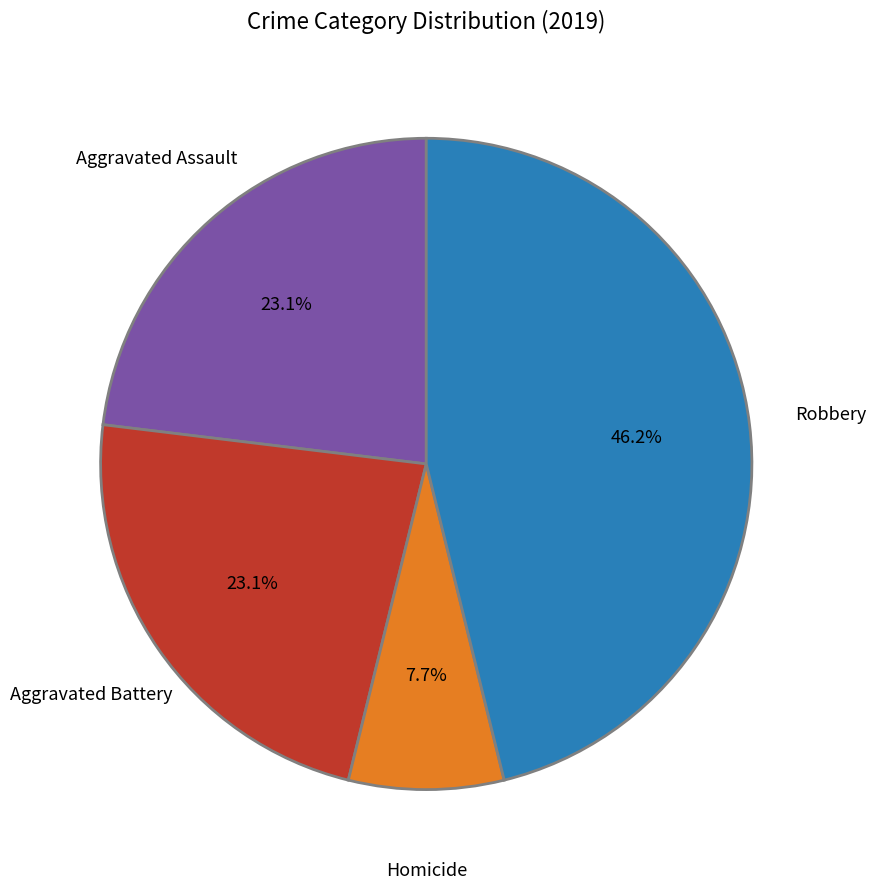

Is it true that Aggravated Assault is 23% of the pie?

True